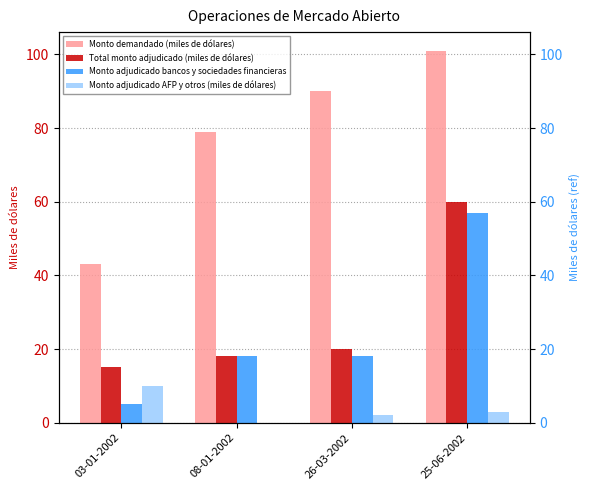

At which label does Total monto adjudicado (miles de dólares) reach its minimum?

03-01-2002